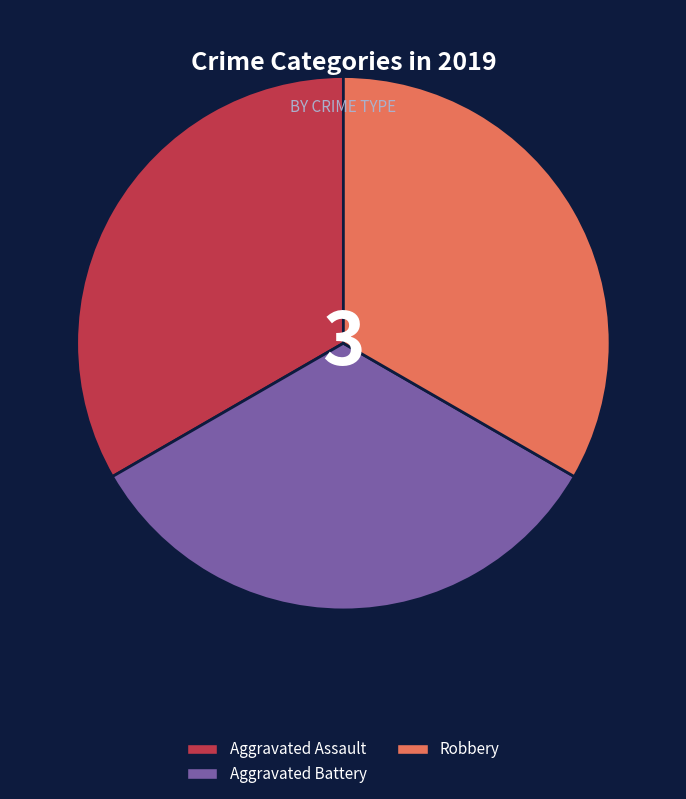

Count the number of slices in the pie.

3